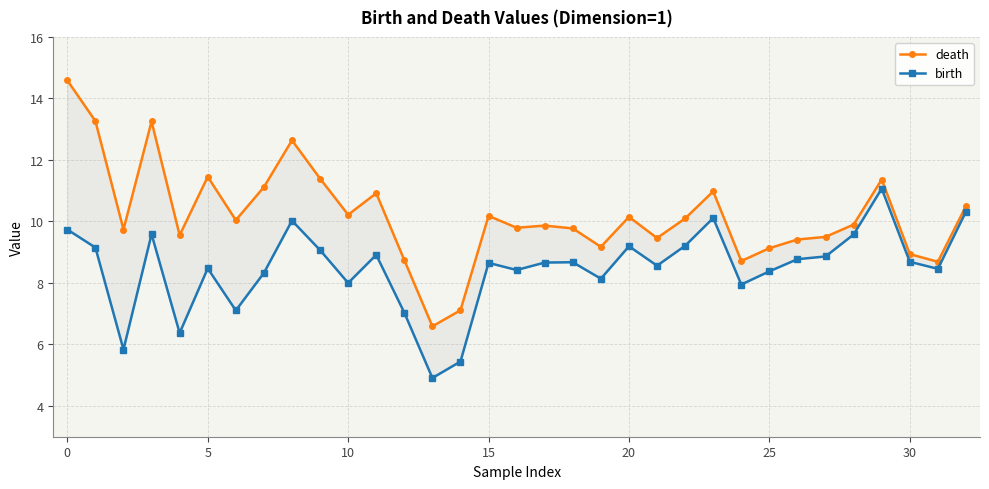

What is the value of the birth point at the 3rd from the left?

5.8